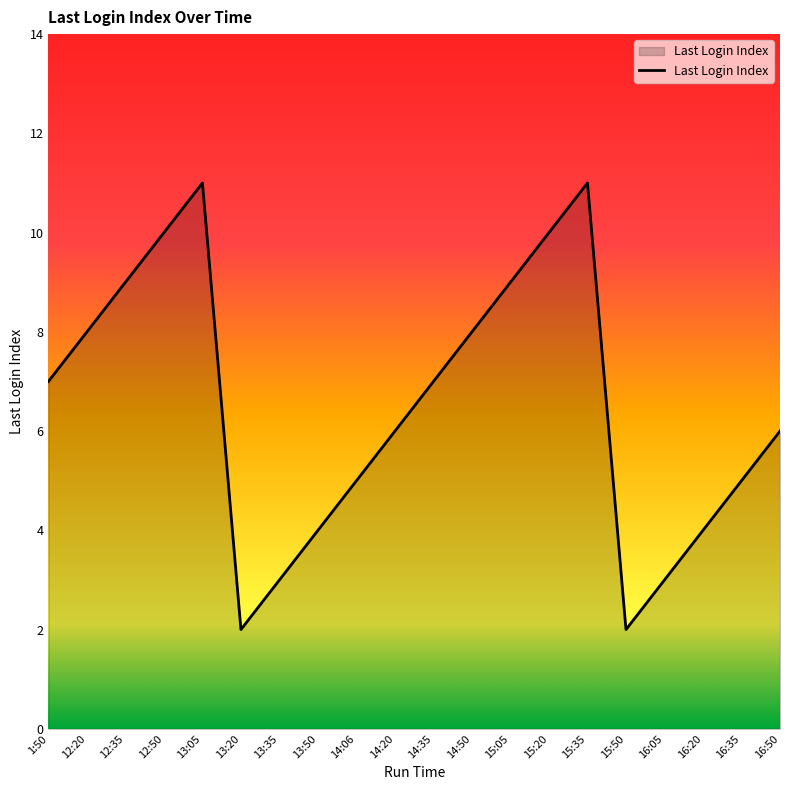

What is the approximate value at 16:50?

6